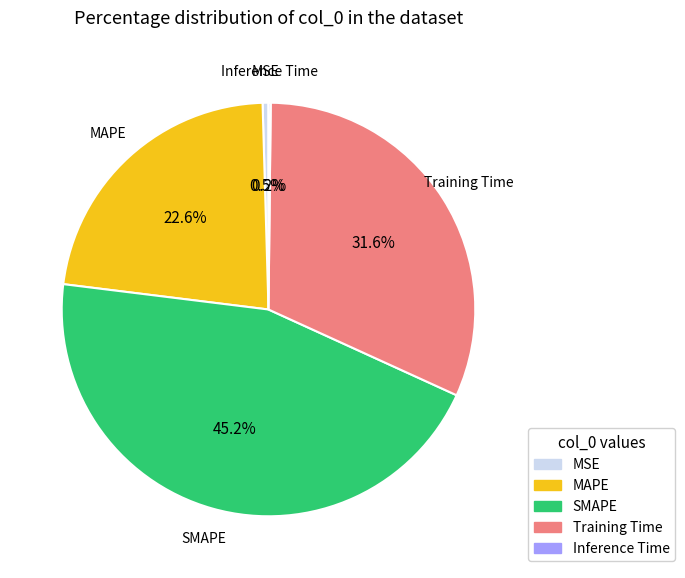

Between MAPE and MSE, which is larger?

MAPE